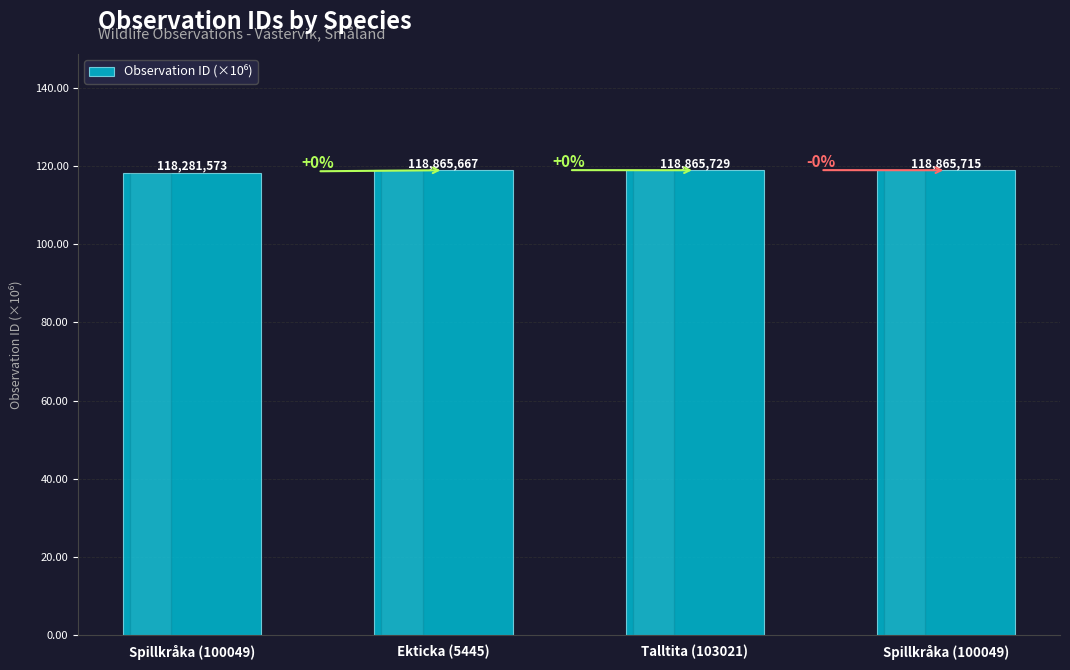

Which has a higher value, Spillkråka (100049) or Talltita (103021)?

Talltita (103021)